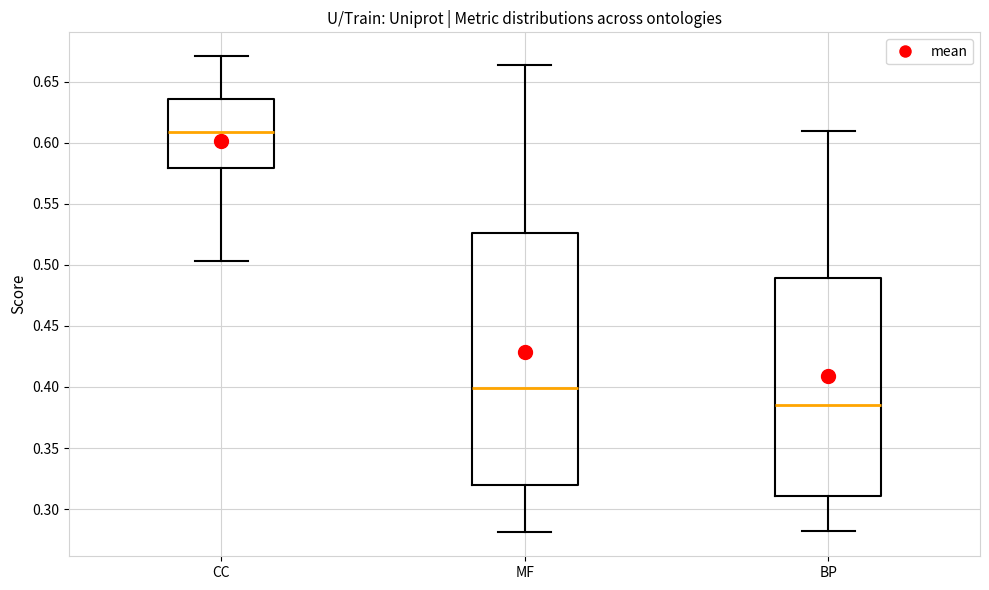

Which box's median line is the highest?

CC